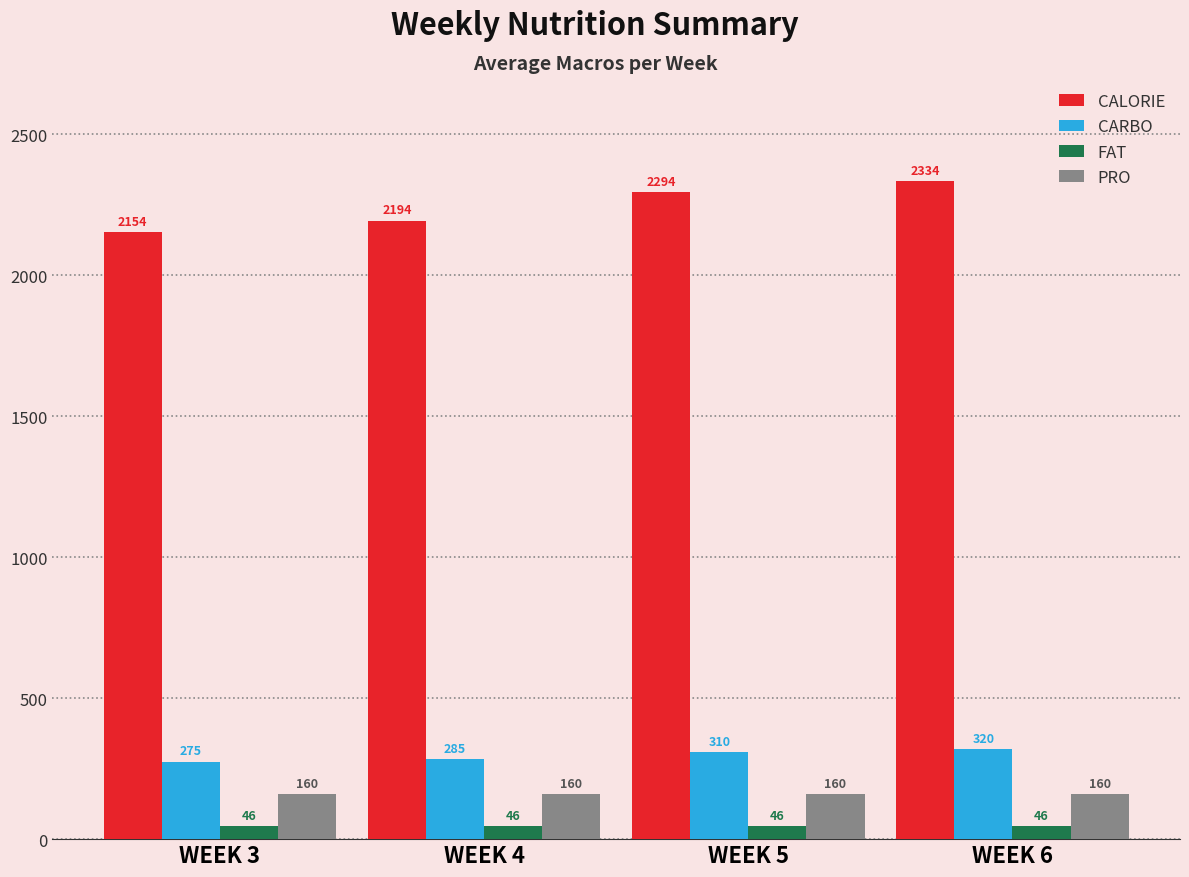

The CALORIE series shows 2334 at WEEK 6. True or false?

True